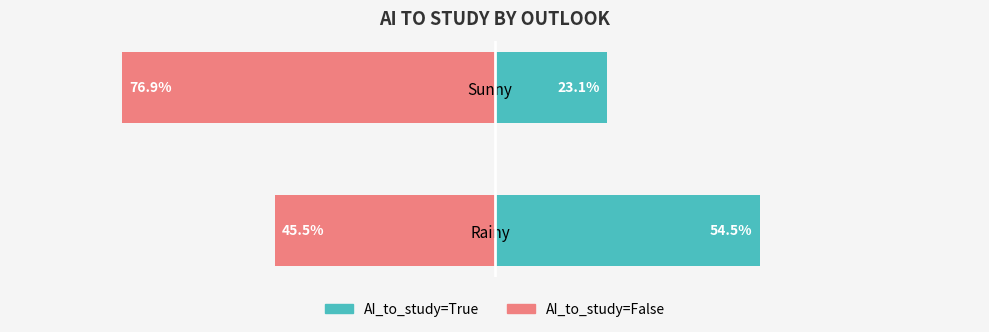

The value of AI_to_study=False at Sunny is -39.7. True or false?

False